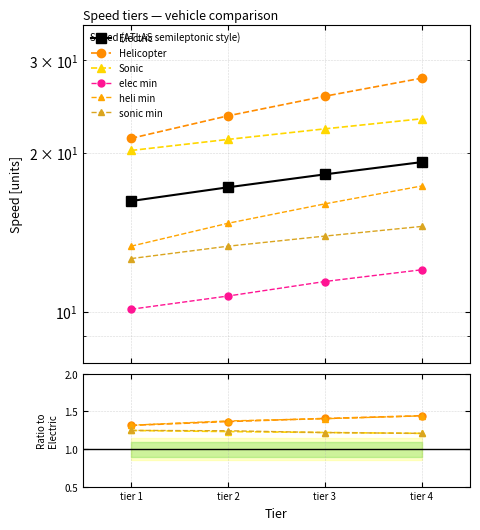

List the labels in order of Electric value, smallest first.

tier 1, tier 2, tier 3, tier 4